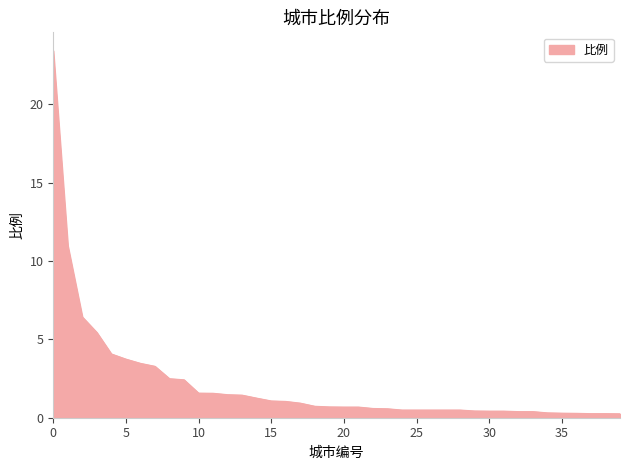

Does the chart have visible grid lines?

No